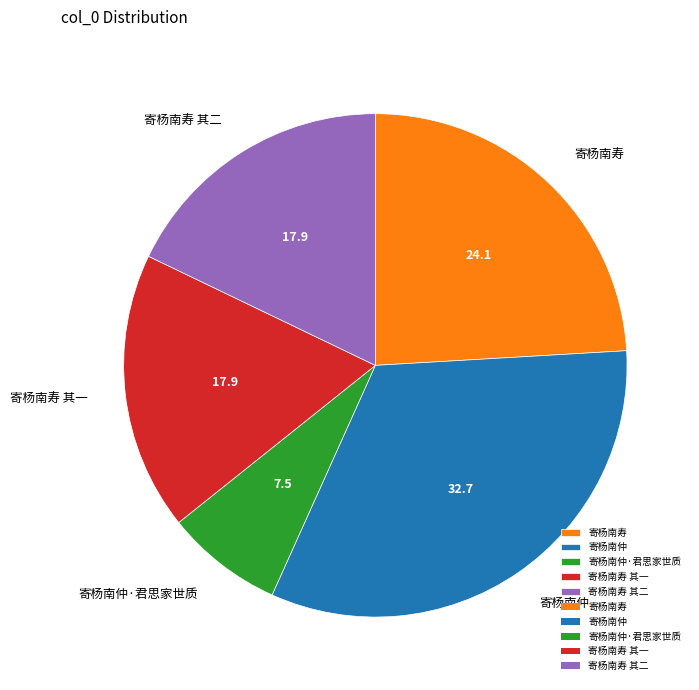

True or false: 寄杨南寿 其二 accounts for 18% of the total.

True